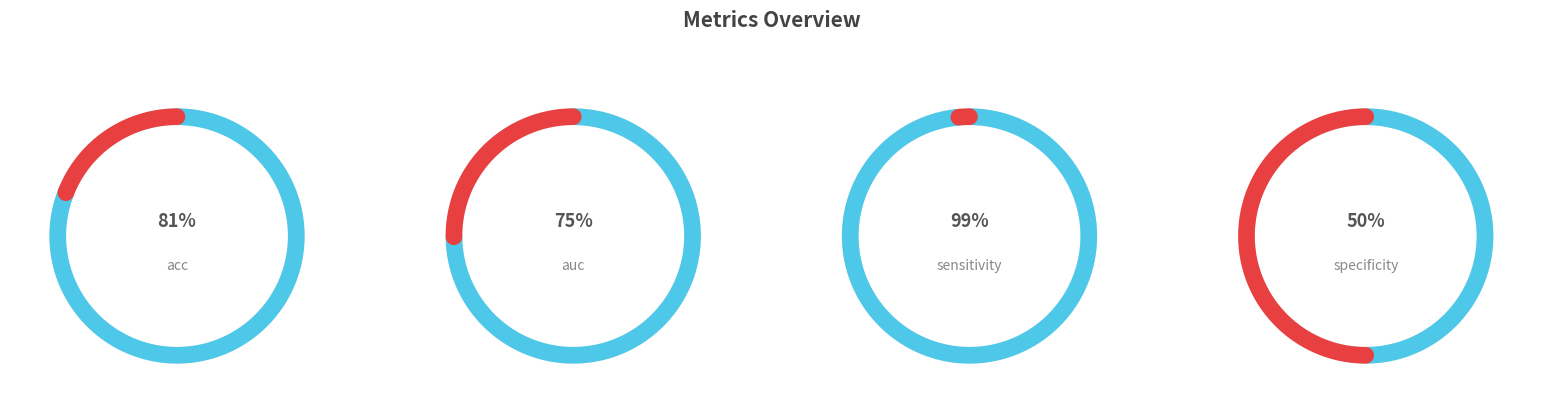

Does any single category account for the majority?

No